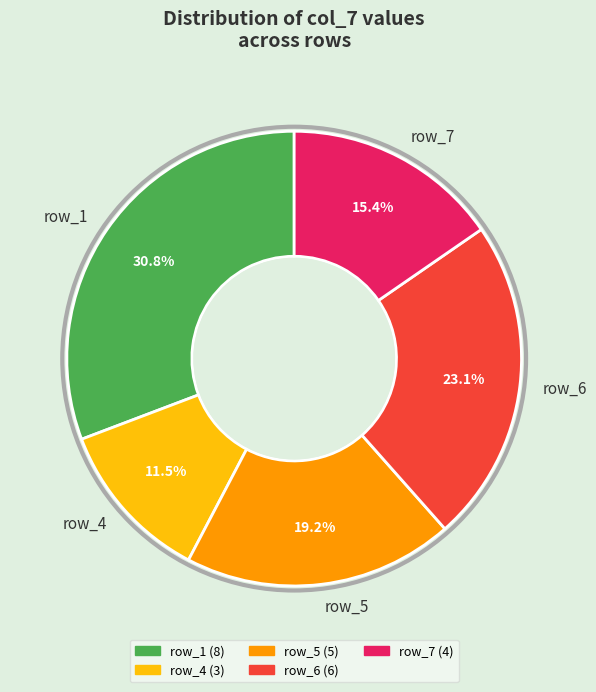

Which category has the biggest portion of the pie?

row_1